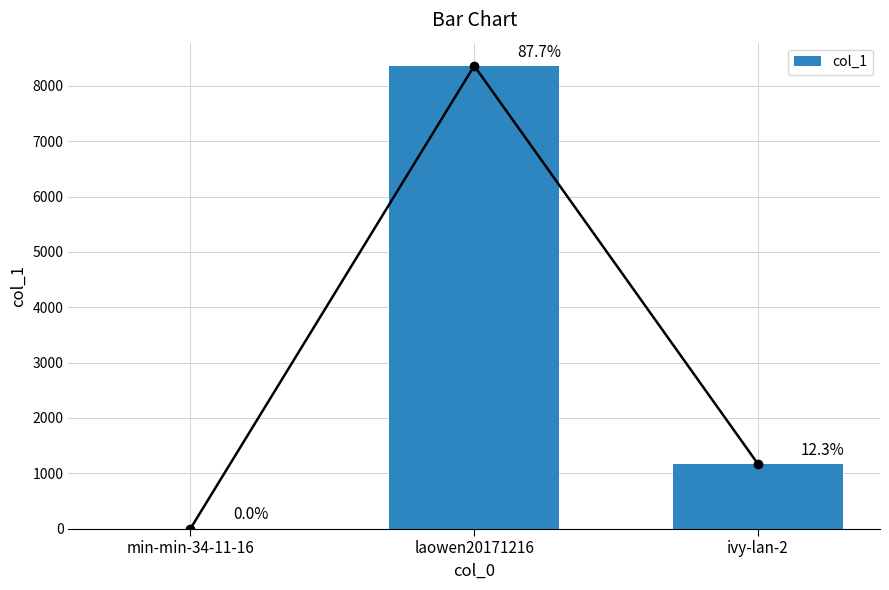

What is the sum of the values at min-min-34-11-16 and laowen20171216?

8364